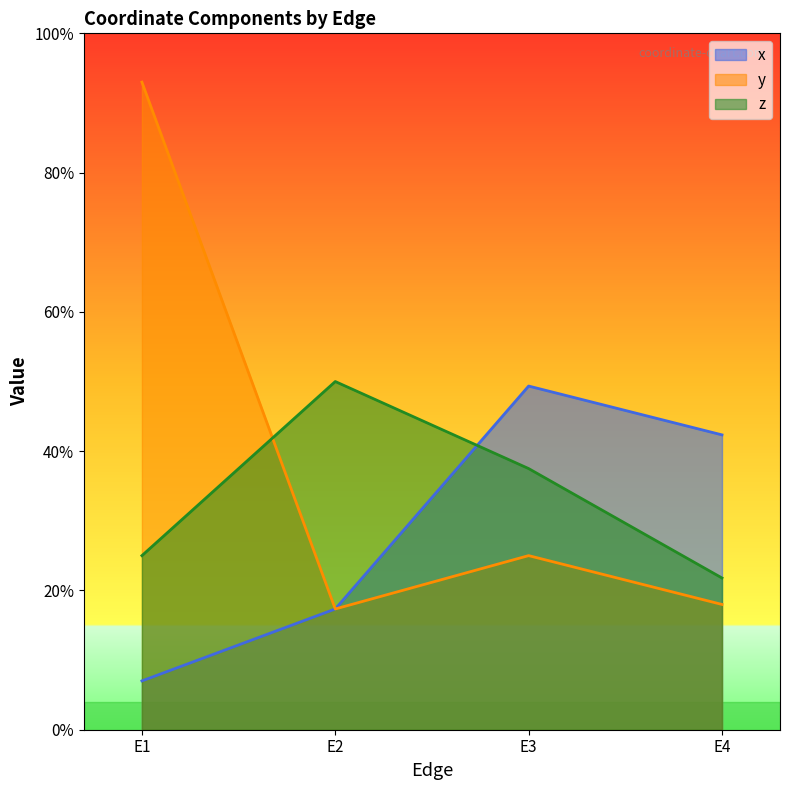

The z series shows 0.5 at E3. True or false?

False